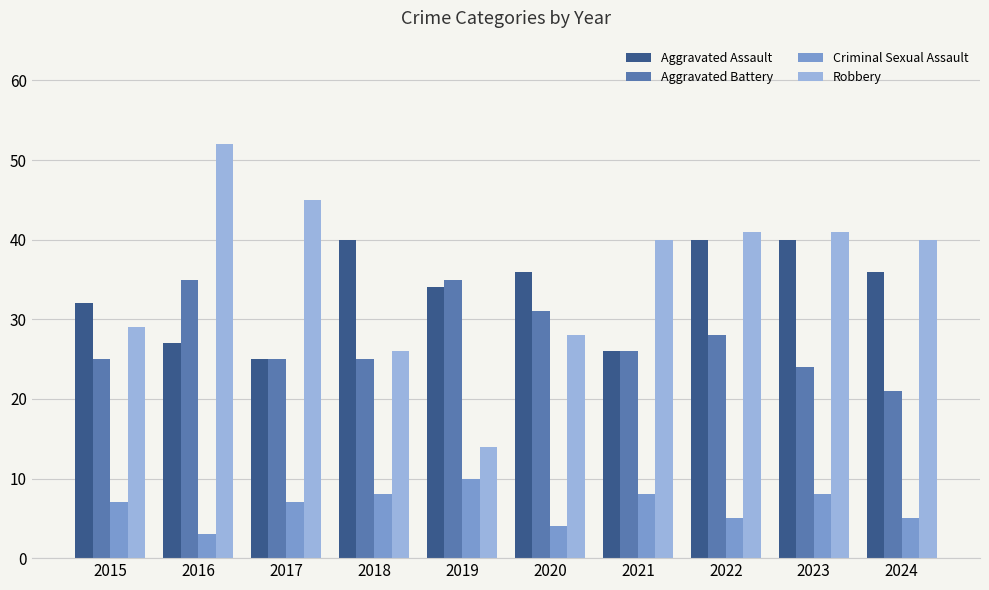

Rank the series by their maximum value, from highest to lowest.

Robbery, Aggravated Assault, Aggravated Battery, Criminal Sexual Assault